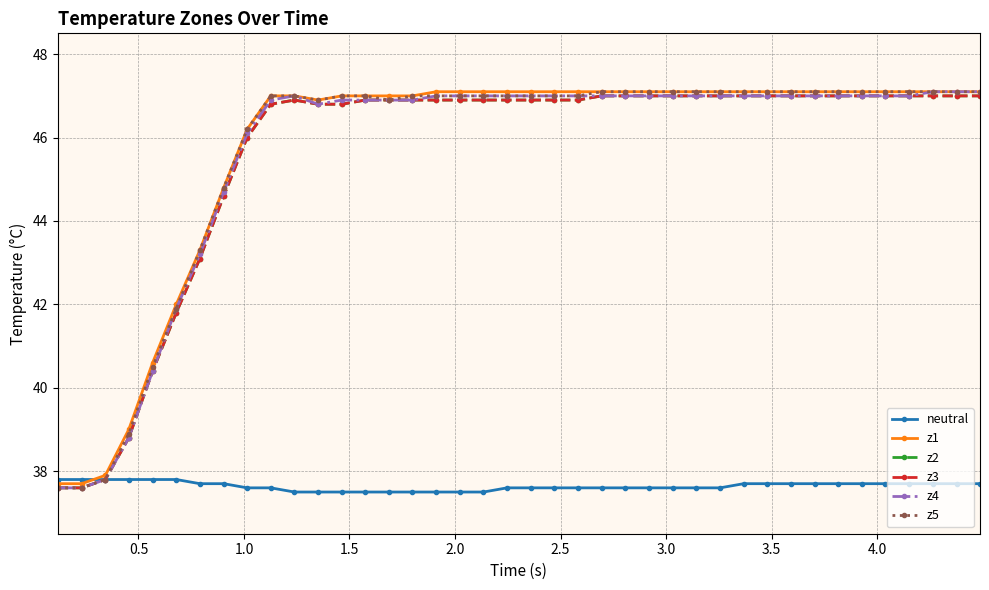

Reading left to right, list all the values displayed in this chart.

neutral: 37.8	37.8	37.8	37.8	37.8	37.8	37.7	37.7	37.6	37.6	37.5	37.5	37.5	37.5	37.5	37.5	37.5	37.5	37.5	37.6	37.6	37.6	37.6	37.6	37.6	37.6	37.6	37.6	37.6	37.7	37.7	37.7	37.7	37.7	37.7	37.7	37.7	37.7	37.7	37.7
z1: 37.7	37.7	37.9	39.0	40.6	42.0	43.3	44.8	46.2	47.0	47.0	46.9	47.0	47.0	47.0	47.0	47.1	47.1	47.1	47.1	47.1	47.1	47.1	47.1	47.1	47.1	47.1	47.1	47.1	47.1	47.1	47.1	47.1	47.1	47.1	47.1	47.1	47.1	47.1	47.1
z2: 37.6	37.6	37.8	38.8	40.4	41.8	43.1	44.6	46.0	46.8	46.9	46.8	46.8	46.9	46.9	46.9	46.9	46.9	46.9	46.9	46.9	46.9	46.9	47.0	47.0	47.0	47.0	47.0	47.0	47.0	47.0	47.0	47.0	47.0	47.0	47.0	47.0	47.0	47.0	47.0
z3: 37.6	37.6	37.8	38.8	40.4	41.8	43.1	44.6	46.0	46.8	46.9	46.8	46.8	46.9	46.9	46.9	46.9	46.9	46.9	46.9	46.9	46.9	46.9	47.0	47.0	47.0	47.0	47.0	47.0	47.0	47.0	47.0	47.0	47.0	47.0	47.0	47.0	47.0	47.0	47.0
z4: 37.6	37.6	37.8	38.8	40.4	41.9	43.2	44.7	46.1	46.9	47.0	46.8	46.9	46.9	46.9	46.9	47.0	47.0	47.0	47.0	47.0	47.0	47.0	47.0	47.0	47.0	47.0	47.0	47.0	47.0	47.0	47.0	47.0	47.0	47.0	47.0	47.0	47.1	47.1	47.1
z5: 37.6	37.6	37.8	38.9	40.5	41.9	43.3	44.8	46.2	47.0	47.0	46.9	47.0	47.0	46.9	47.0	47.0	47.0	47.0	47.0	47.0	47.0	47.0	47.1	47.1	47.1	47.1	47.1	47.1	47.1	47.1	47.1	47.1	47.1	47.1	47.1	47.1	47.1	47.1	47.1